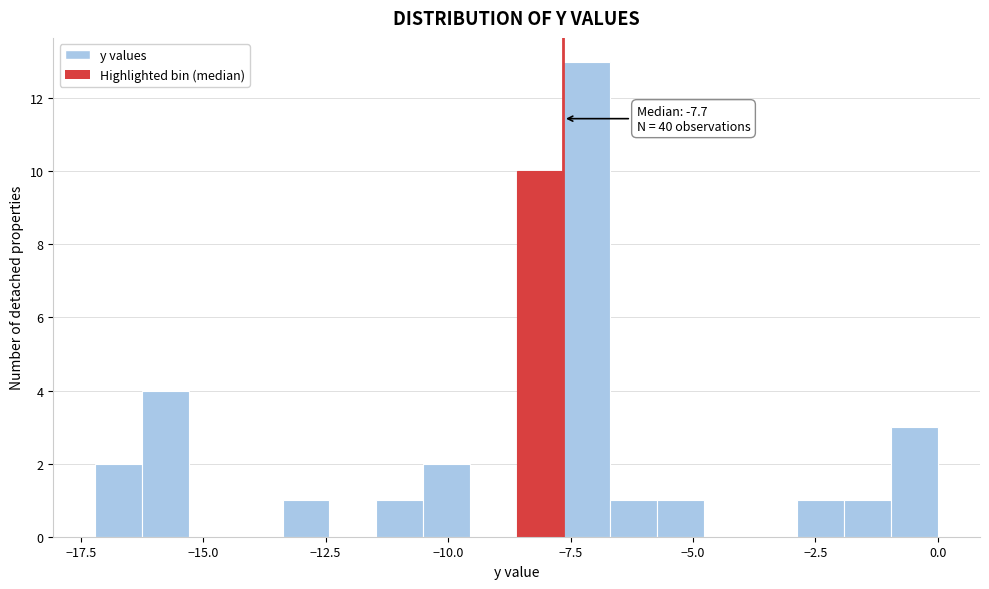

Around what value on the x-axis is the tallest bar? Give the approximate position of its centre, as read against the axis.

-7.0